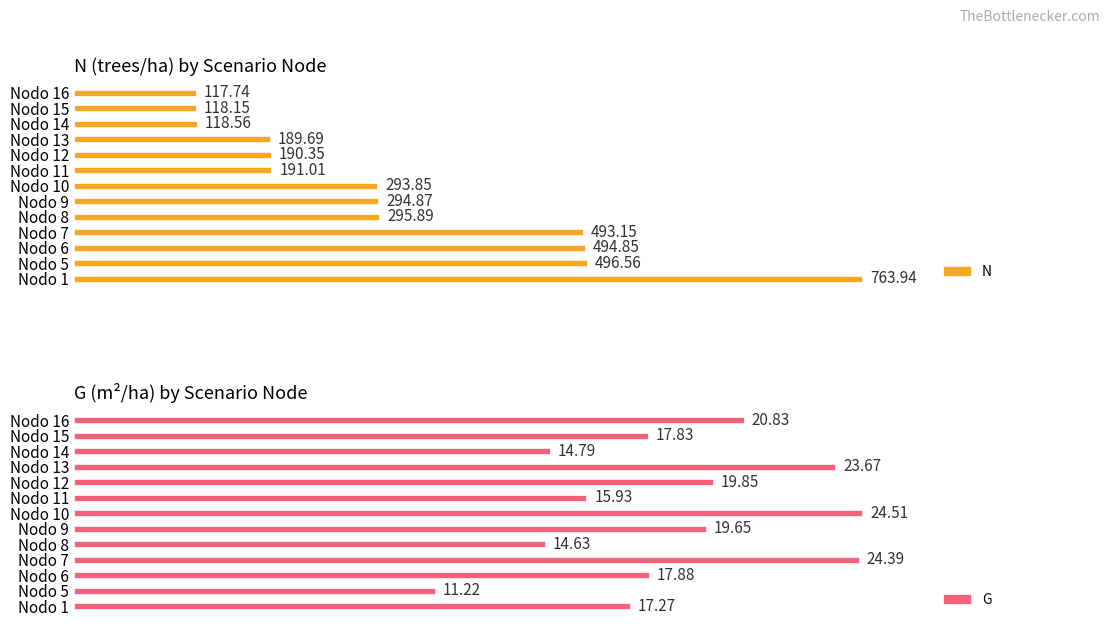

How many values in the G series exceed 17?

9